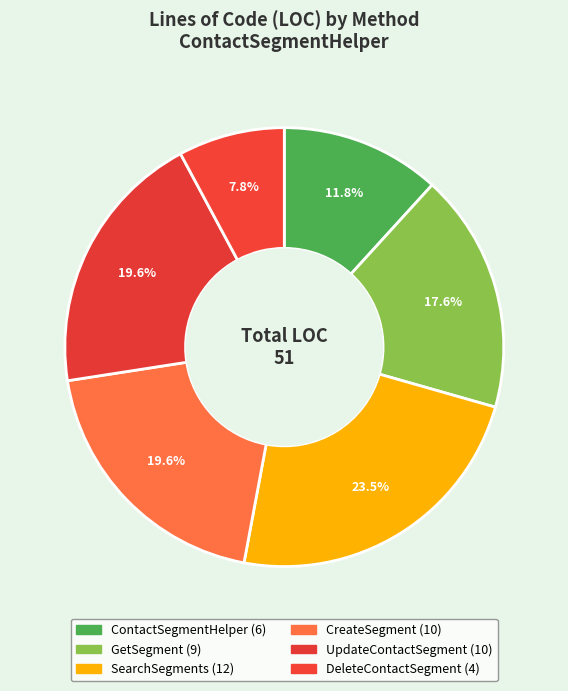

Does ContactSegmentHelper account for over 50% of the chart?

No